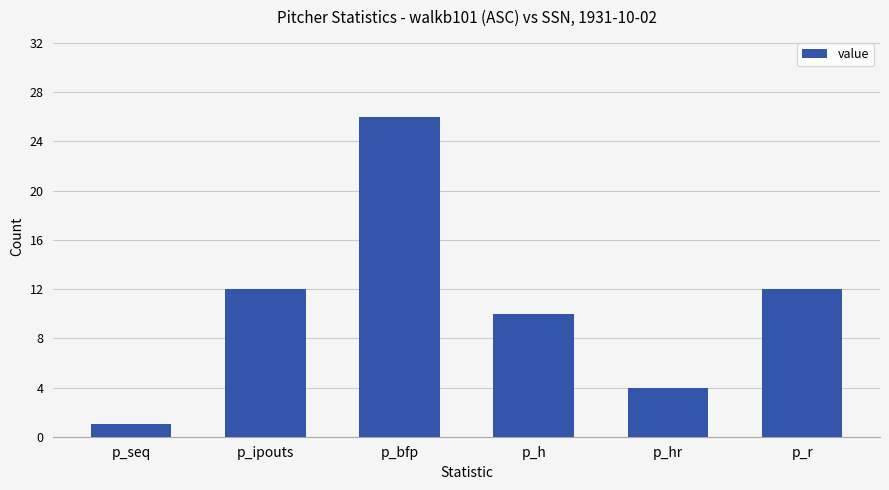

Which category has the lowest value across all series?

p_seq